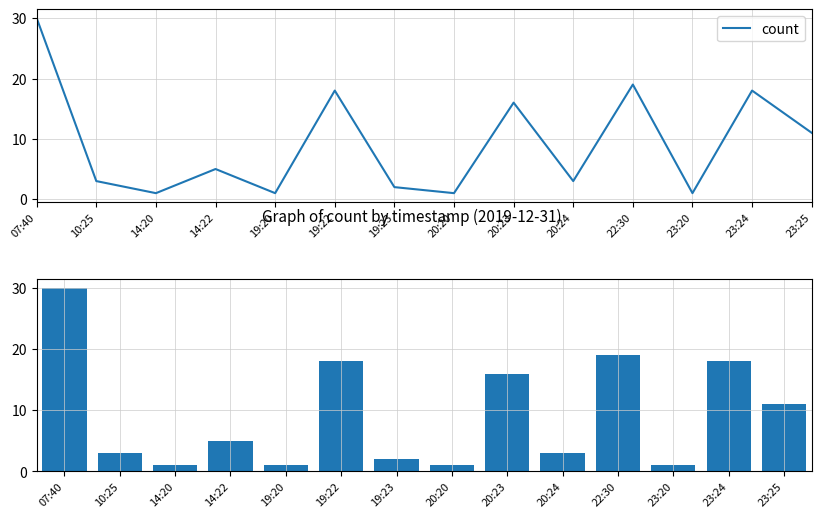

What is the maximum value shown in the chart?

30